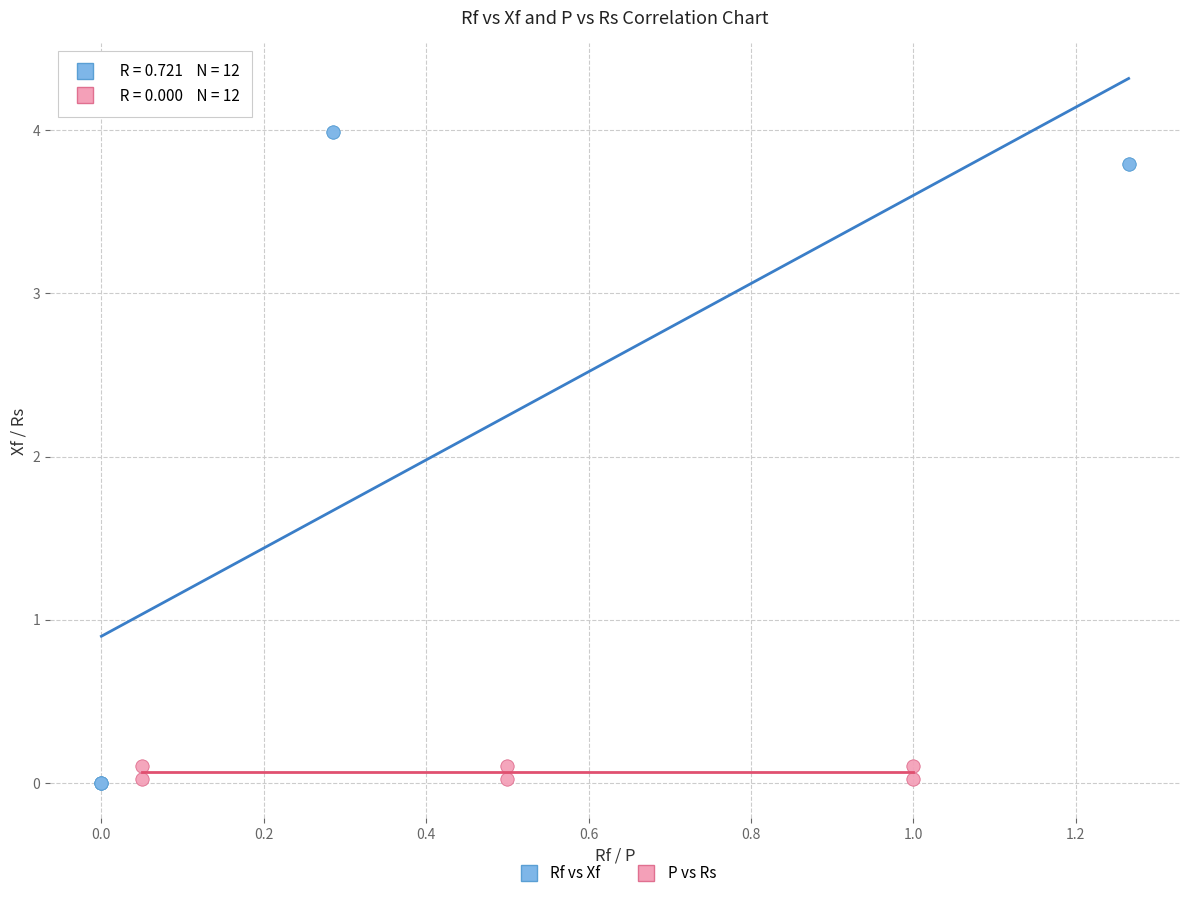

Which series has the widest spread of Y values?

Rf vs Xf